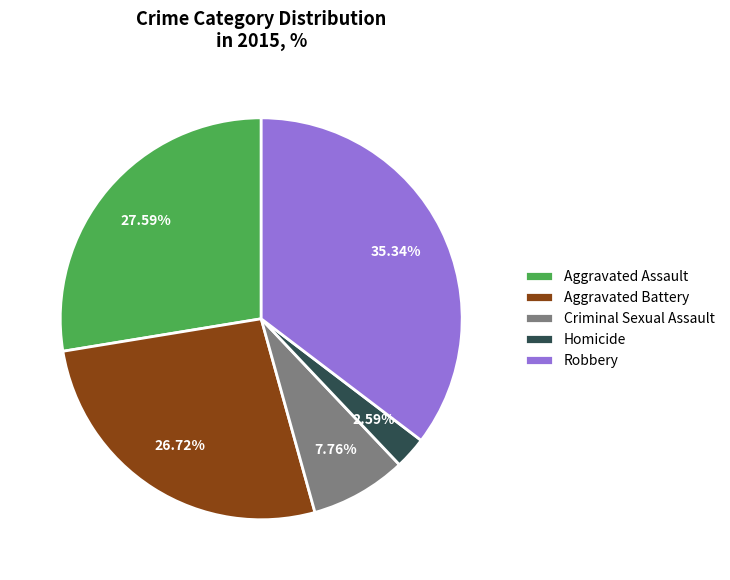

Which category has the smallest portion of the pie?

Homicide